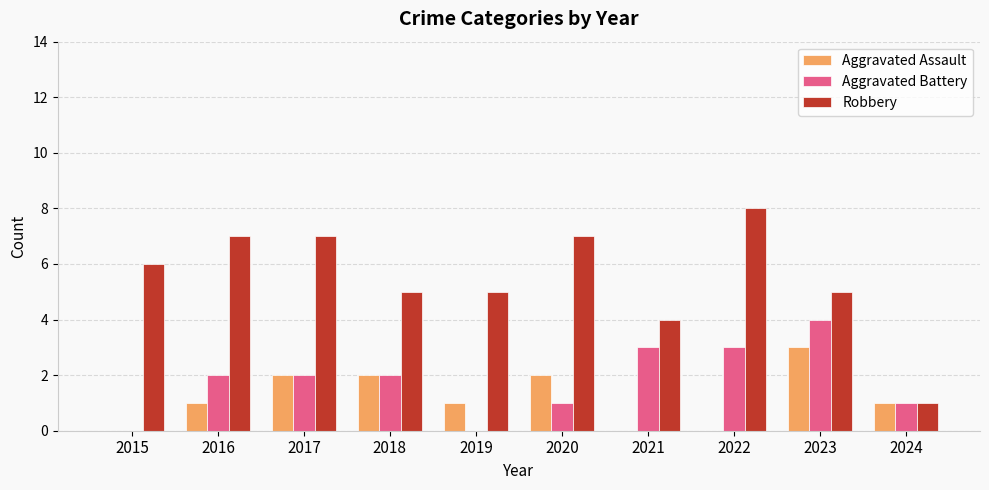

What is the spread (max minus min) of values at 2019?

5